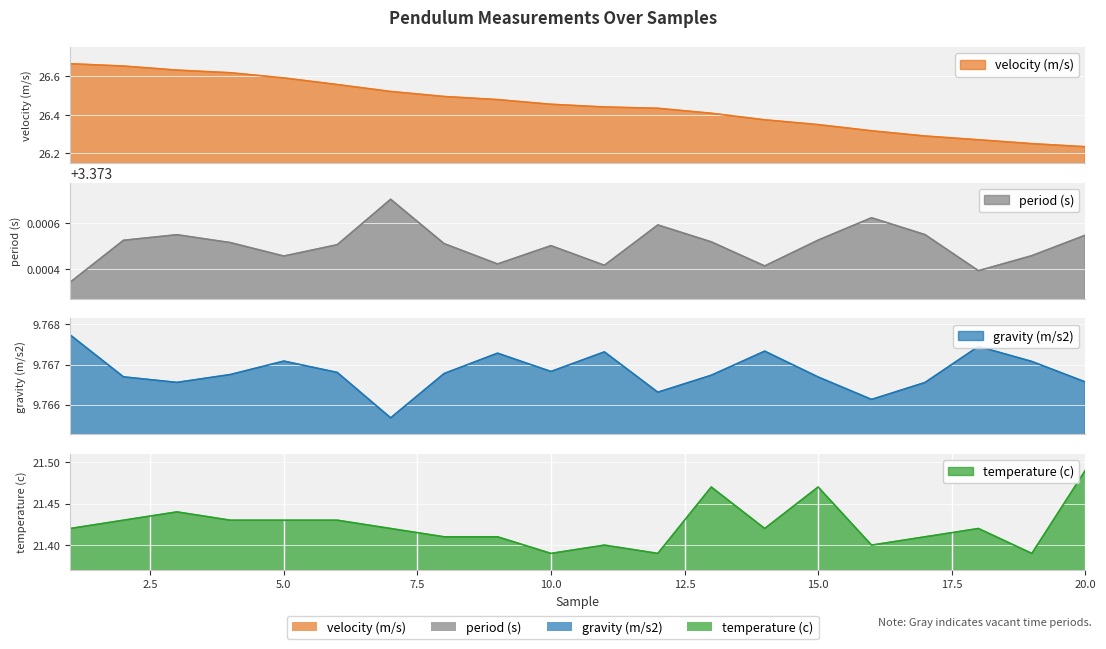

True or false: period (s) has a value of 3.4 at 20.

True